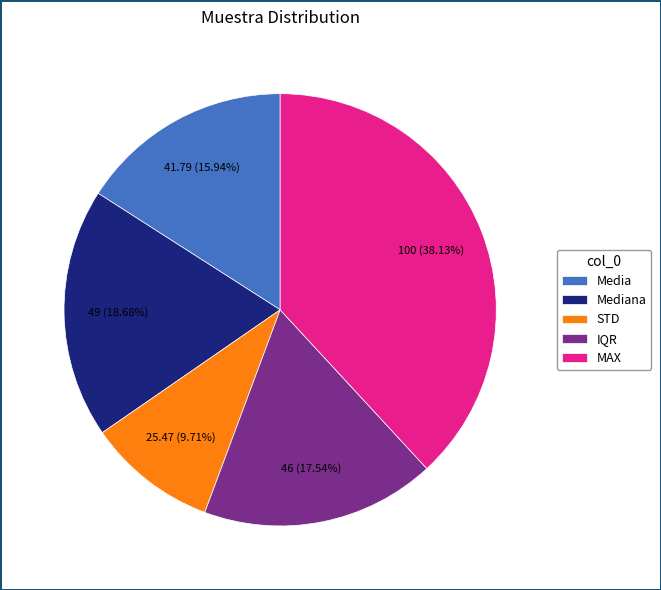

Count the number of slices in the pie.

5